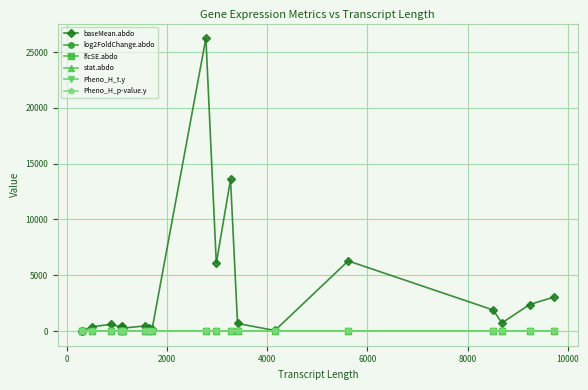

What is the maximum value shown in the chart?

26243.6